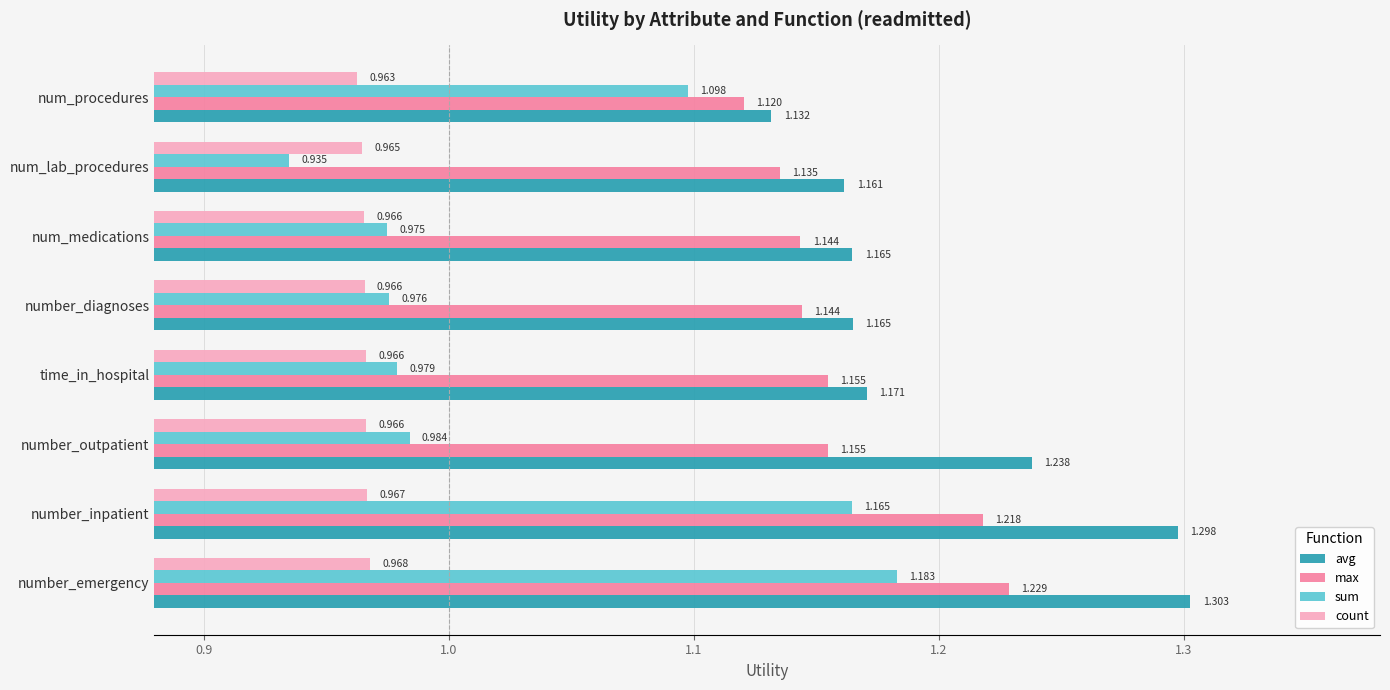

Rank the series by their average value, from highest to lowest.

avg, max, sum, count